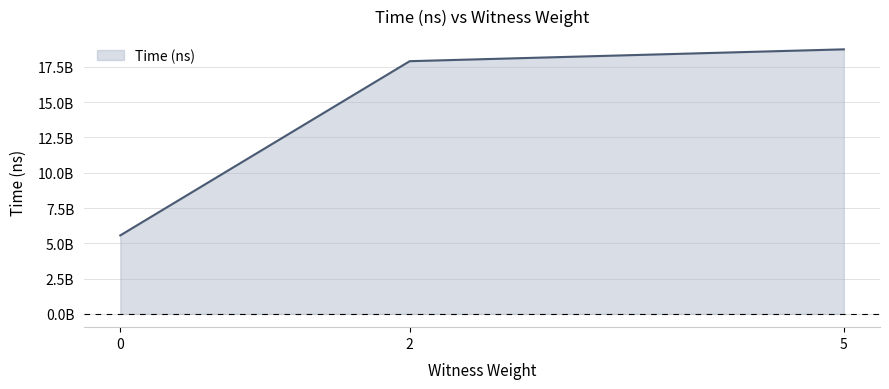

Rank the categories by value from lowest to highest.

0, 2, 5